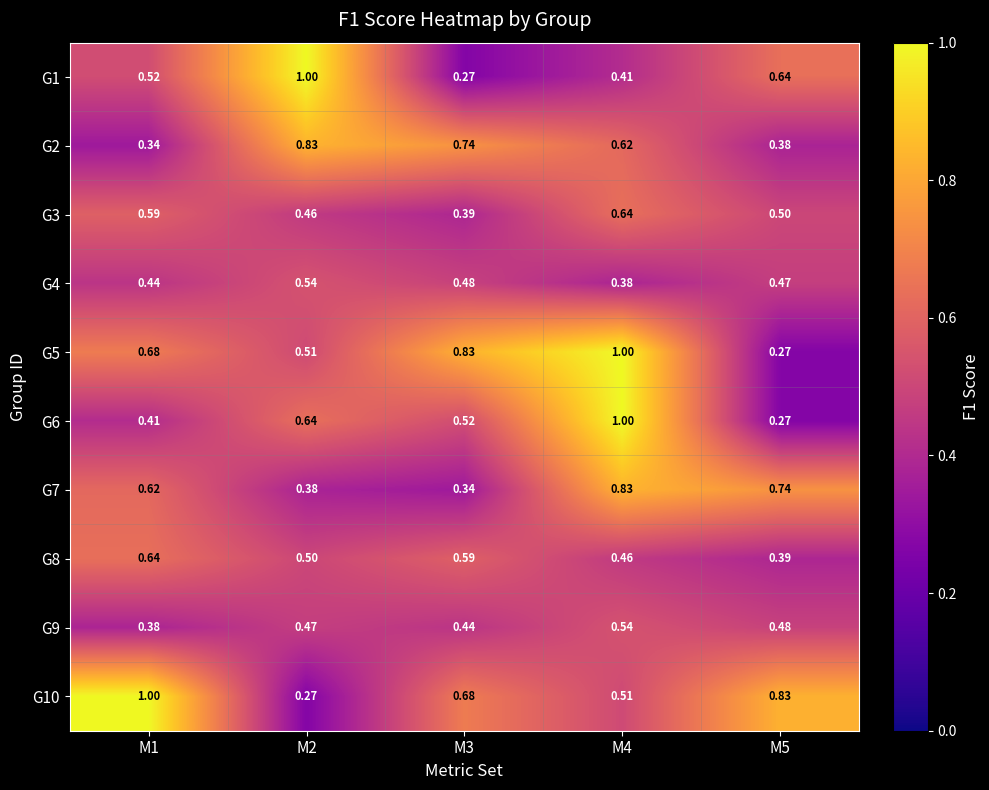

Is the value of G9 at M1 greater than the value of G3 at M1?

No